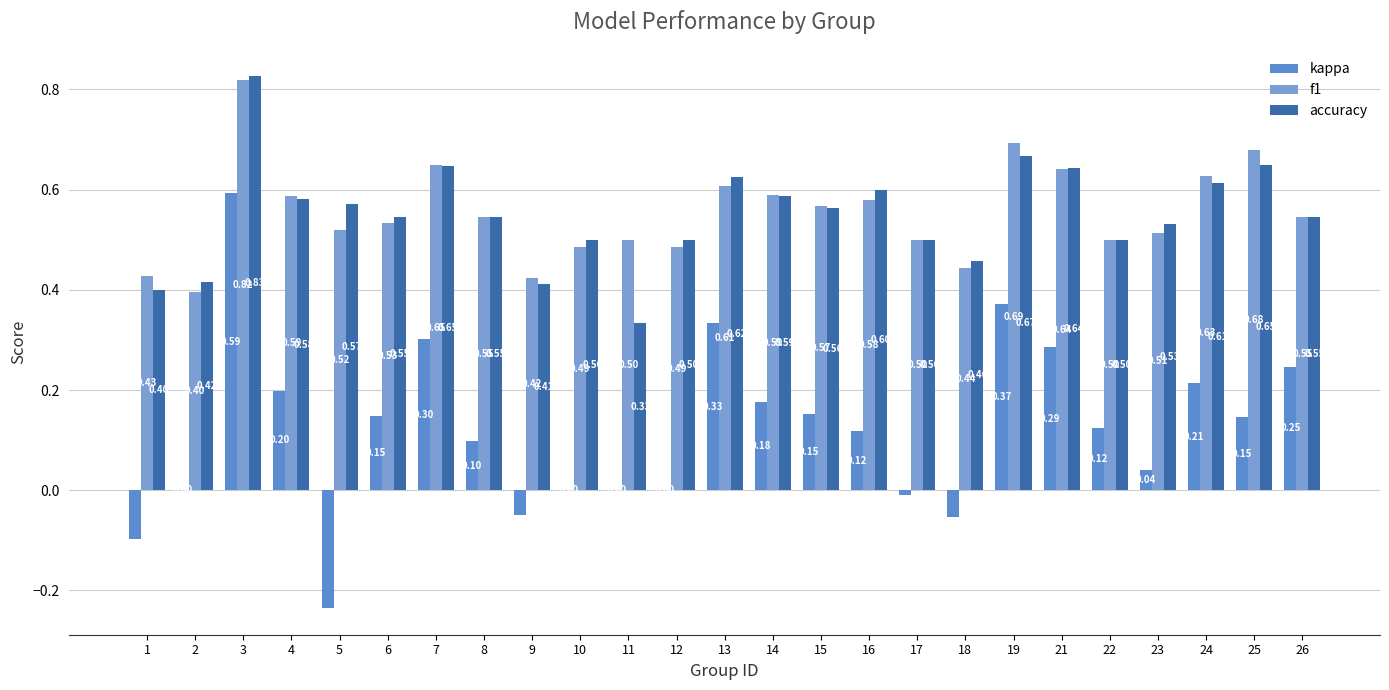

Which series changed the most between 1 and 3?

kappa